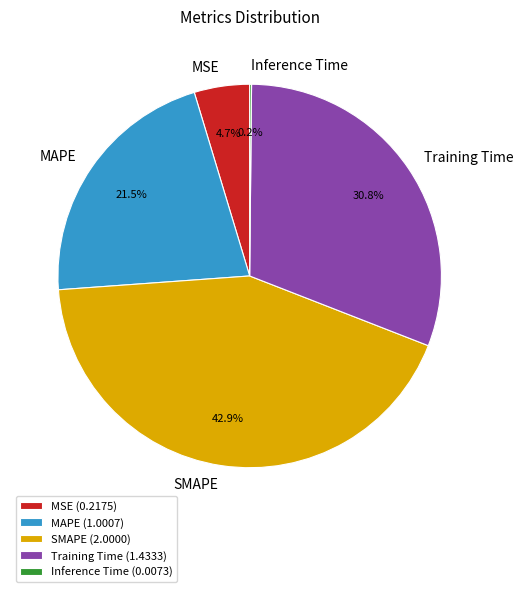

To the nearest percent, what portion does Training Time represent?

31%